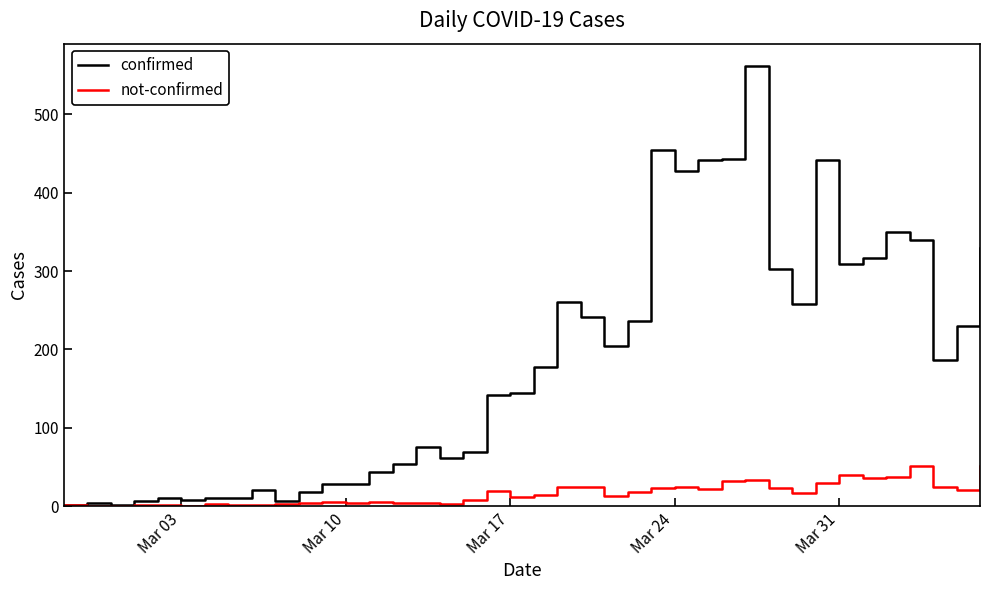

List the series in order of their peak value, lowest first.

not-confirmed, confirmed